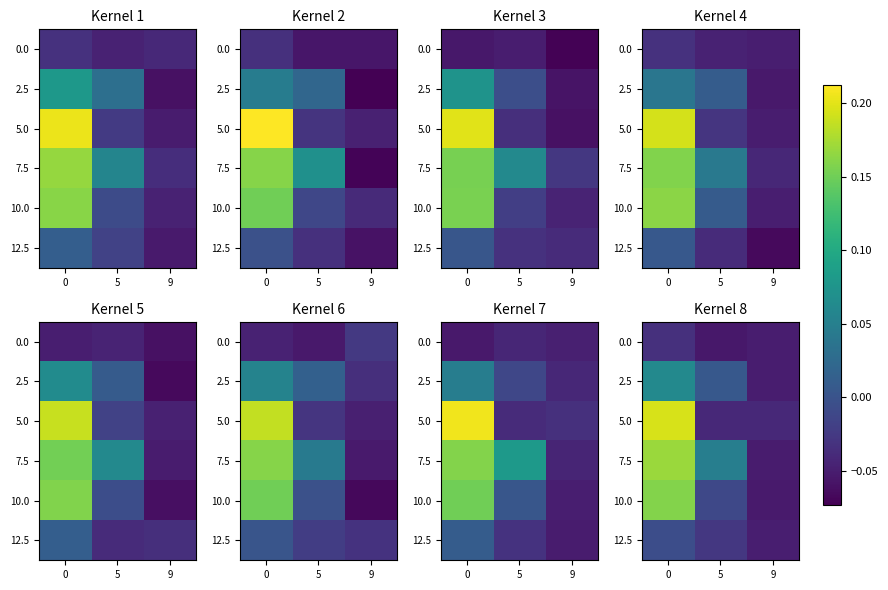

What is the total value across all series at 0?

0.5